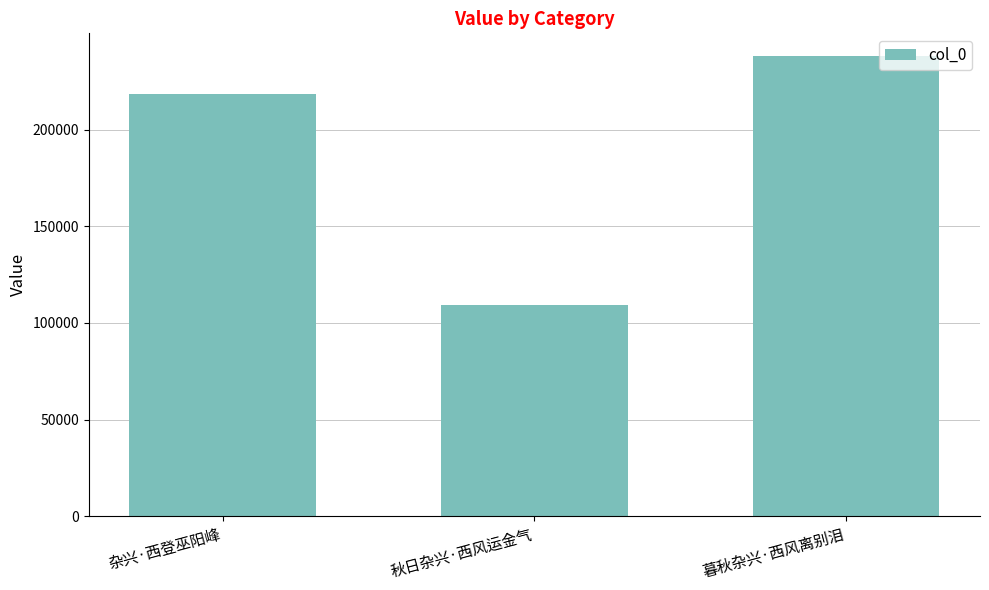

Reading right to left, transcribe all the data shown in this chart.

238038	109306	218430